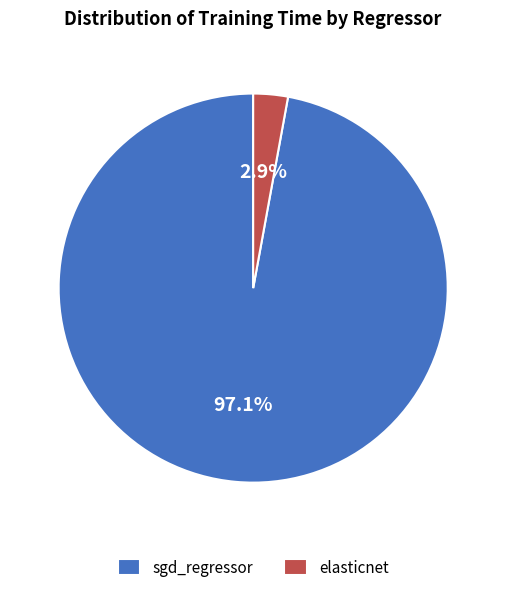

Which has a higher value, sgd_regressor or elasticnet?

sgd_regressor